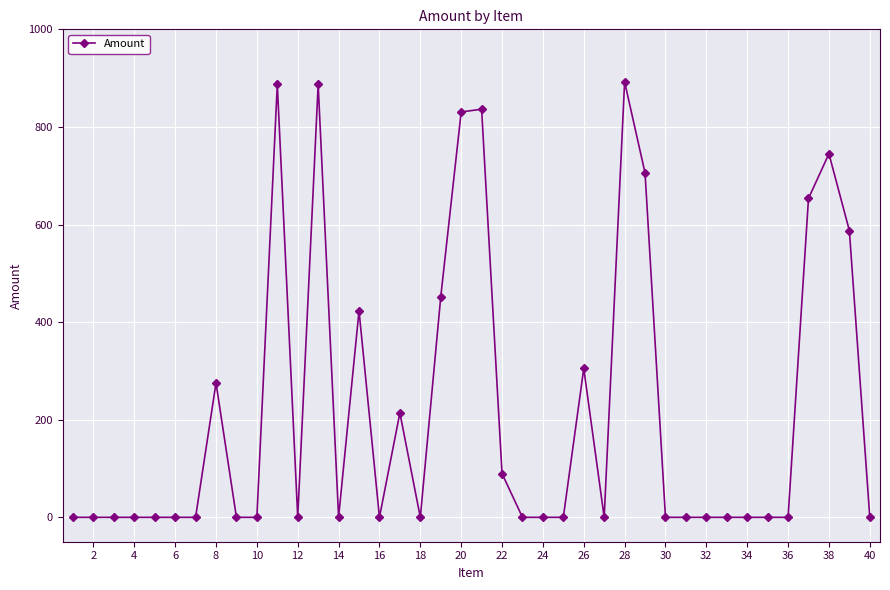

What is the greatest value displayed?

892.3